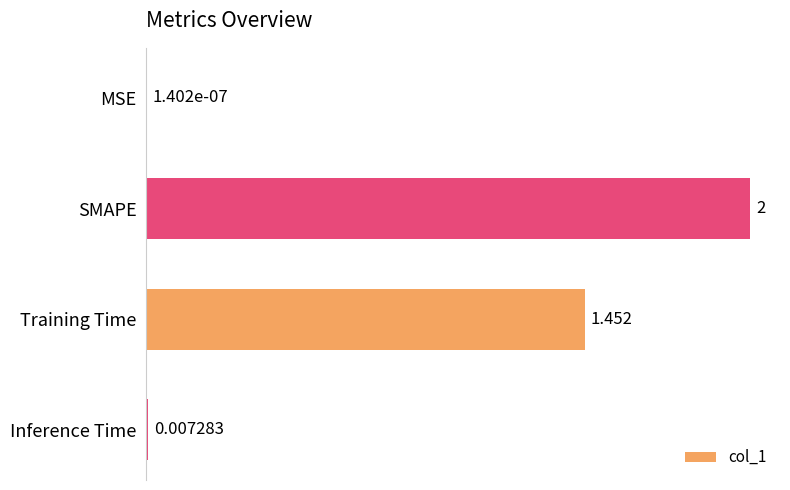

Which label corresponds to the largest value in the chart?

SMAPE